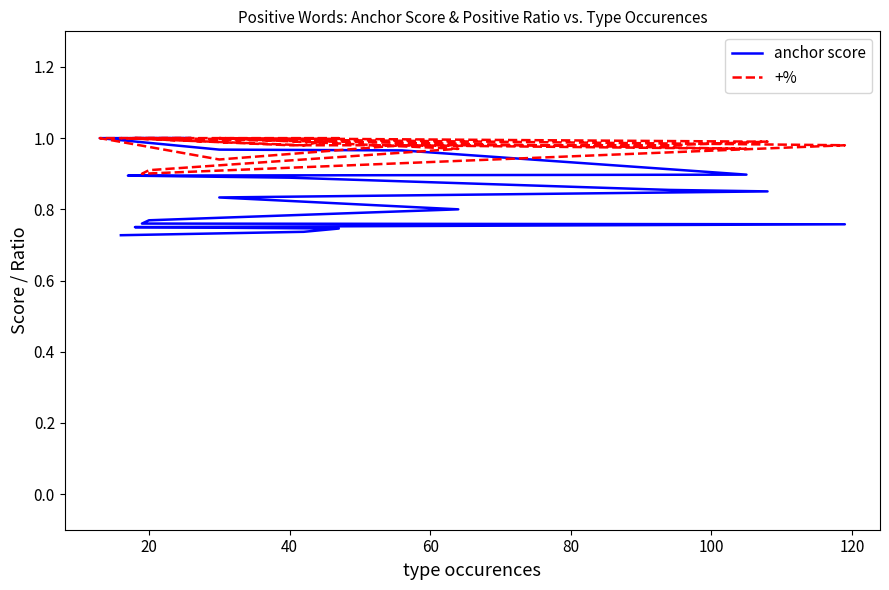

Does the chart have visible grid lines?

No